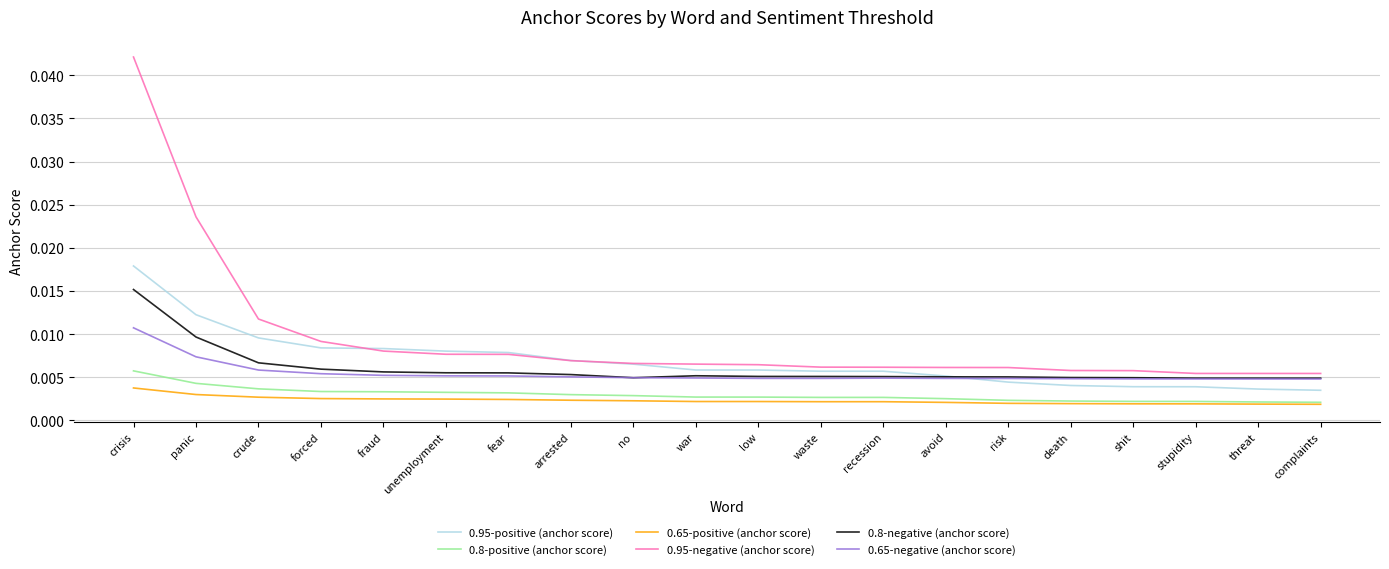

List the series in order of their peak value, lowest first.

0.65-positive (anchor score), 0.8-positive (anchor score), 0.65-negative (anchor score), 0.8-negative (anchor score), 0.95-positive (anchor score), 0.95-negative (anchor score)